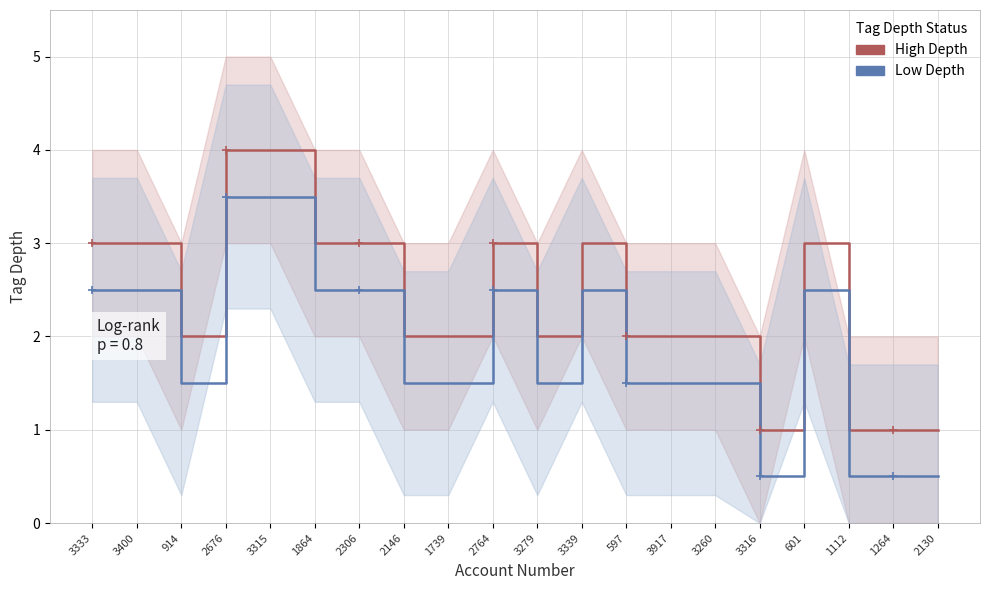

Rank the series by their maximum value, from lowest to highest.

Low Depth, High Depth